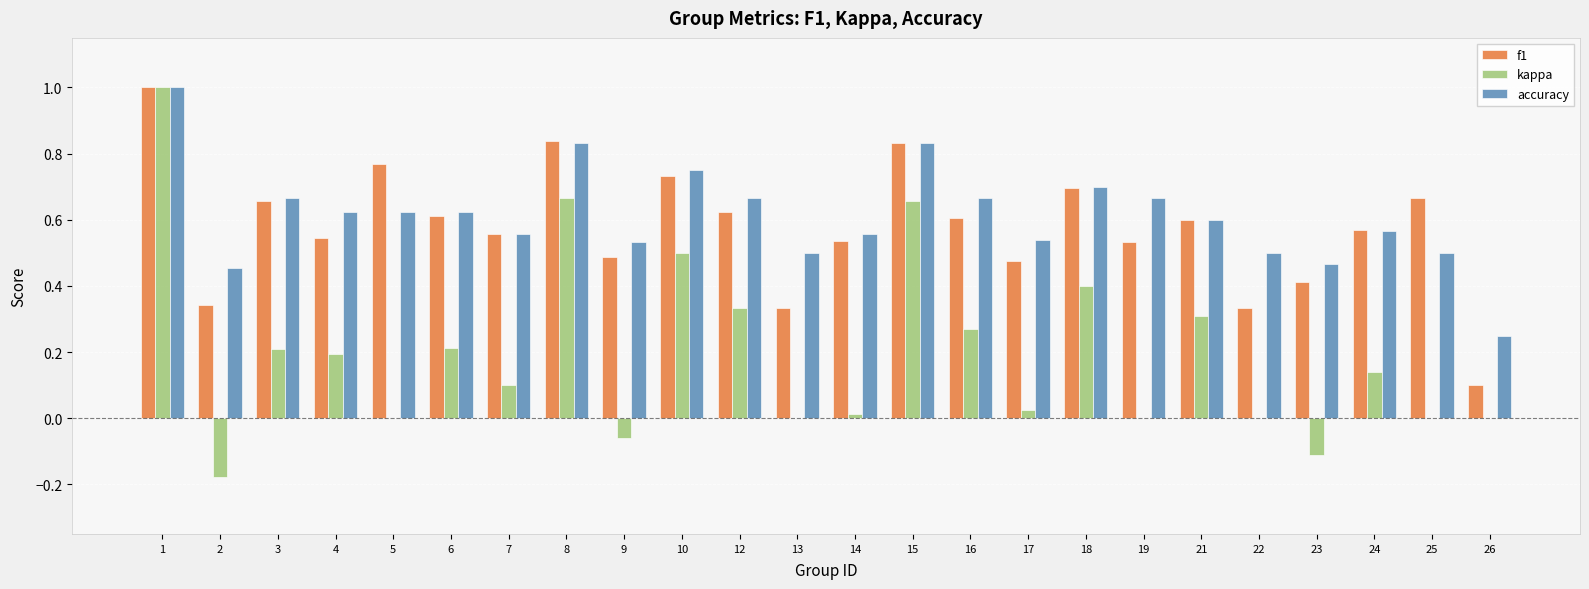

What is the sum of all f1 values?

13.9